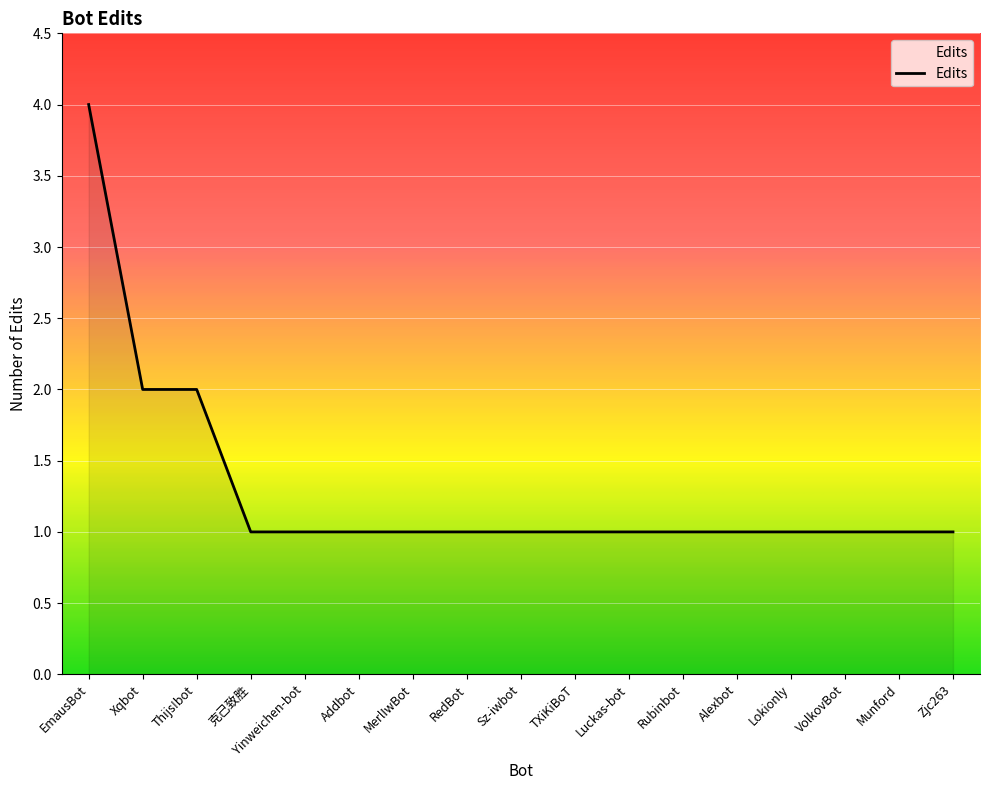

Reading left to right, transcribe all the data shown in this chart.

EmausBot=4	Xqbot=2	Thijs!bot=2	克己致胜=1	Yinweichen-bot=1	Addbot=1	MerlIwBot=1	RedBot=1	Sz-iwbot=1	TXiKiBoT=1	Luckas-bot=1	Rubinbot=1	Alexbot=1	Lokionly=1	VolkovBot=1	Munford=1	Zjc263=1